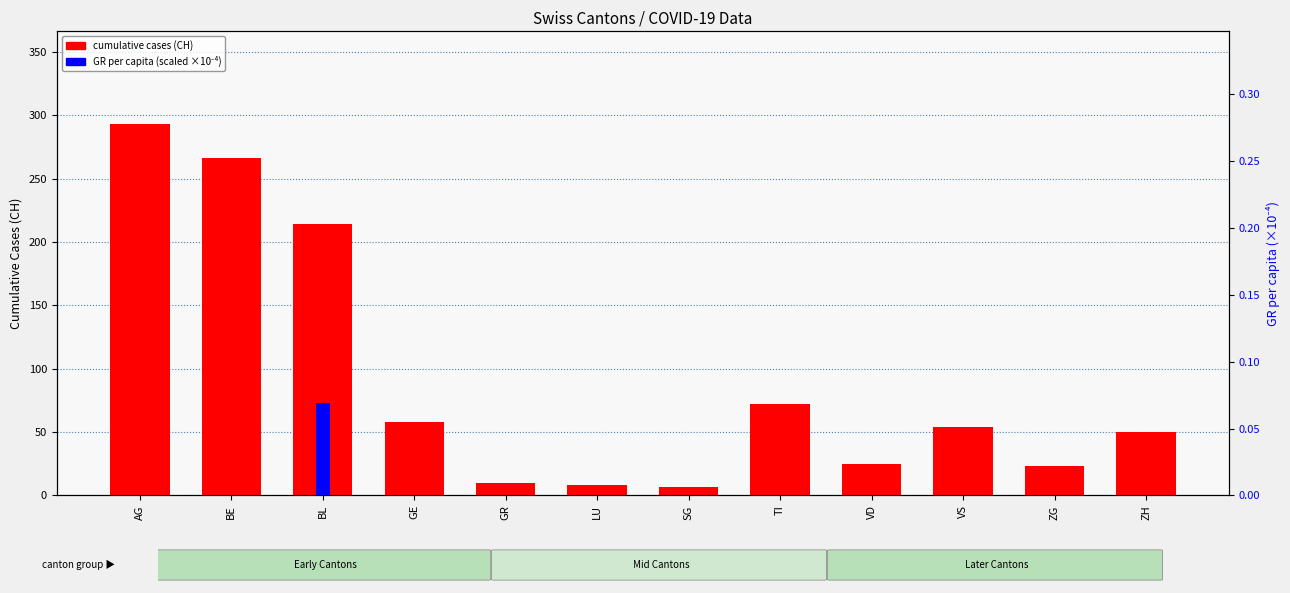

What is the sum of the GR per capita (scaled) values at BL and VS?

0.1